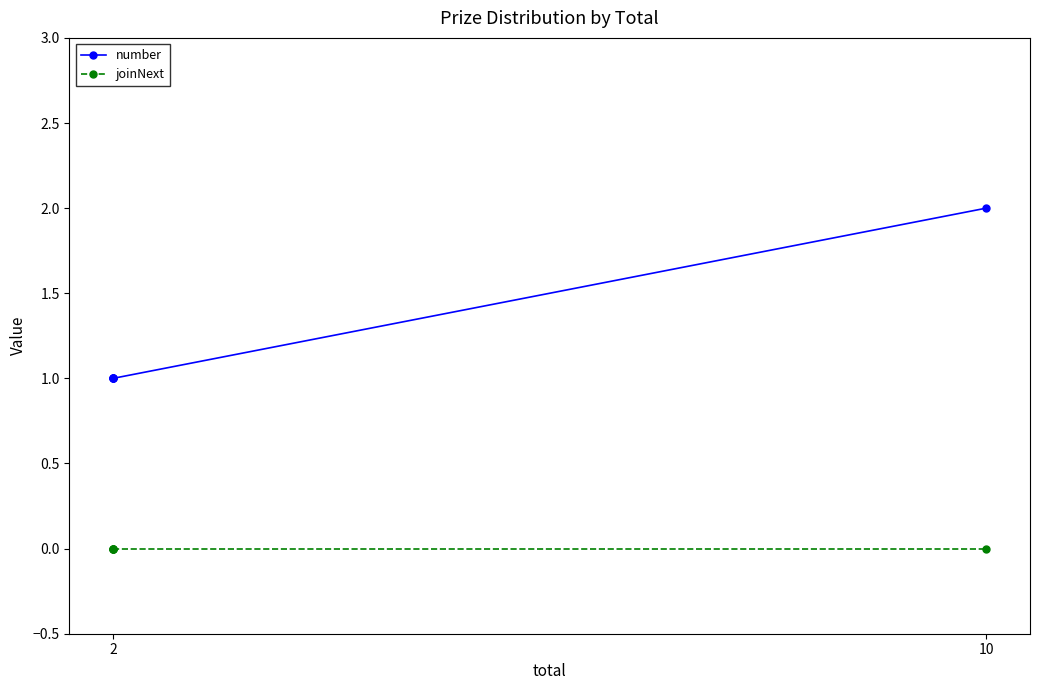

True or false: joinNext and number cross at least once.

False